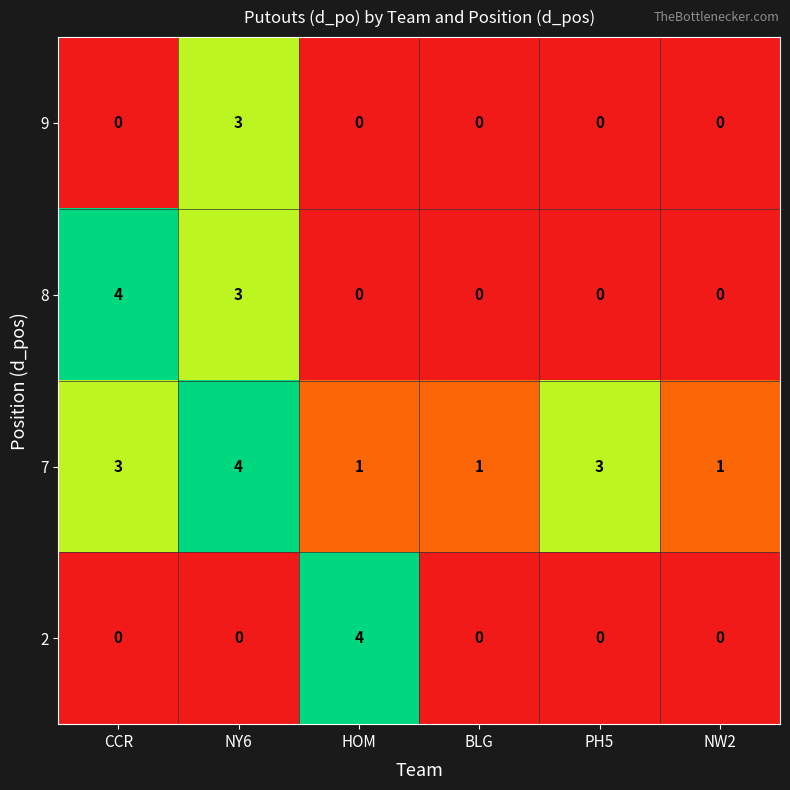

How many 2 values are between 0 and 1?

5